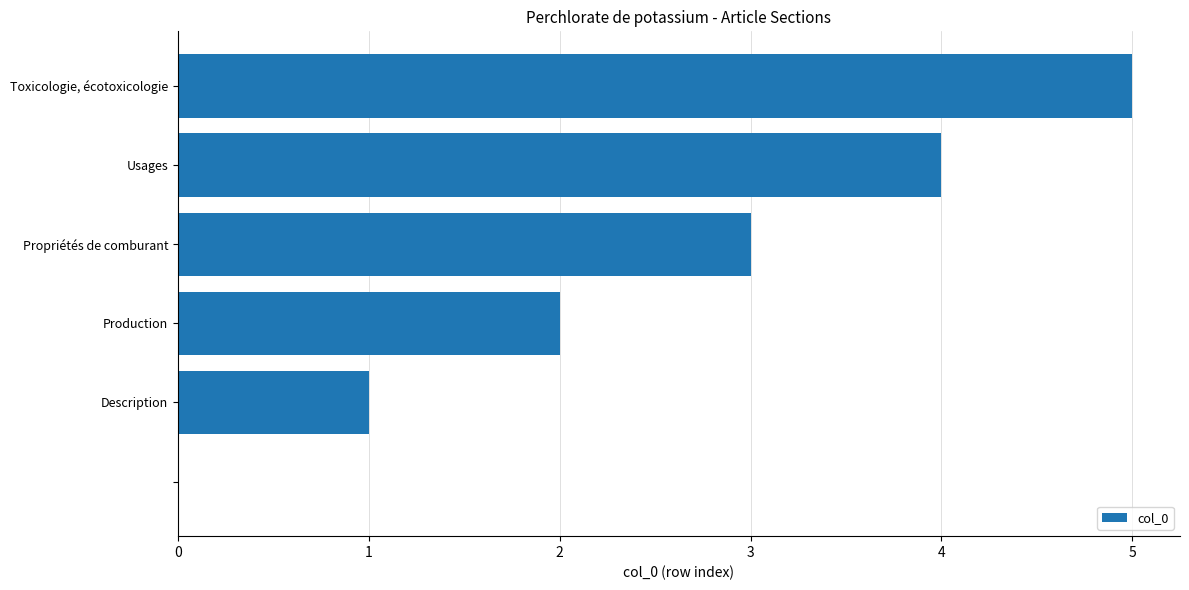

What is the greatest value displayed?

5